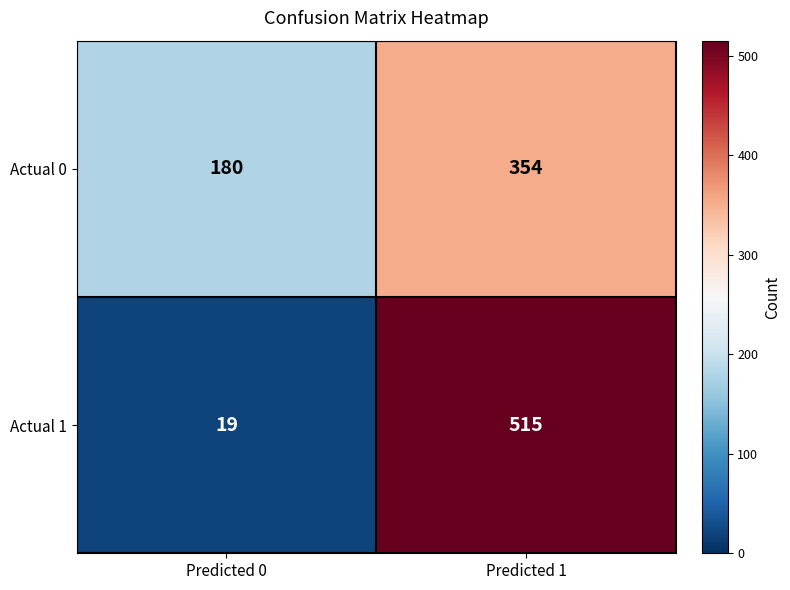

What is the total value across all series at Predicted 0?

199